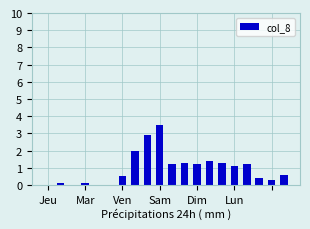

What is the greatest value displayed?

3.5